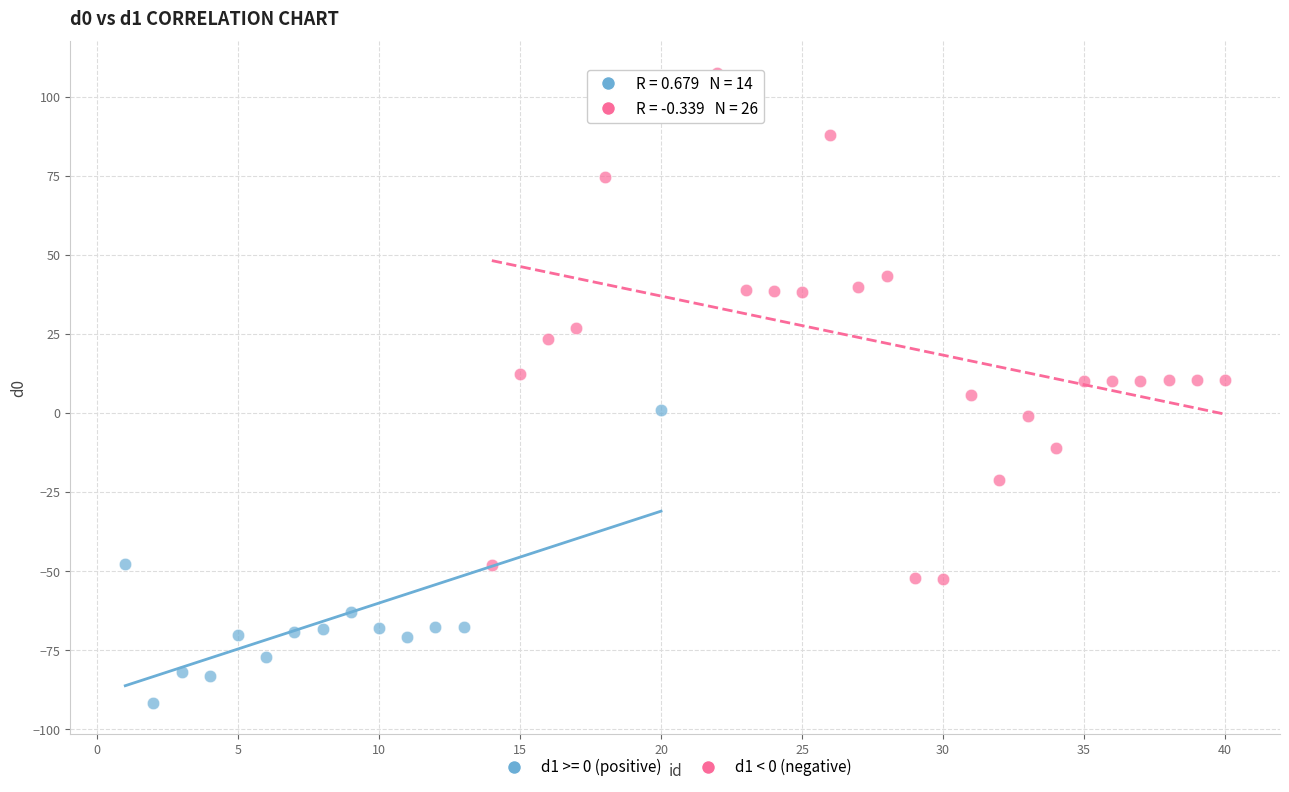

Which series has the largest Y range (max minus min)?

d1 < 0 (negative)